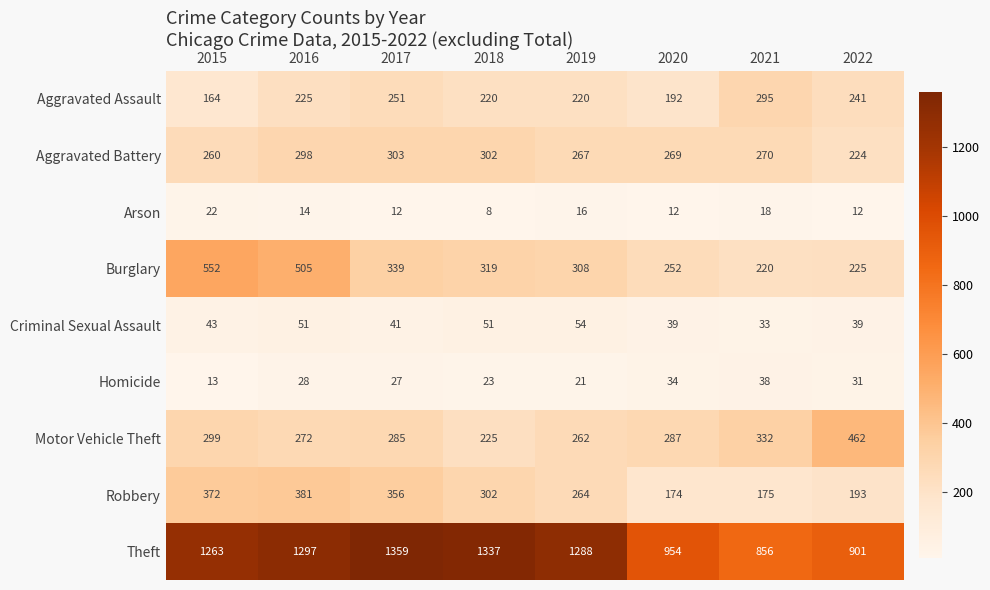

What is the average value of the Homicide series?

27